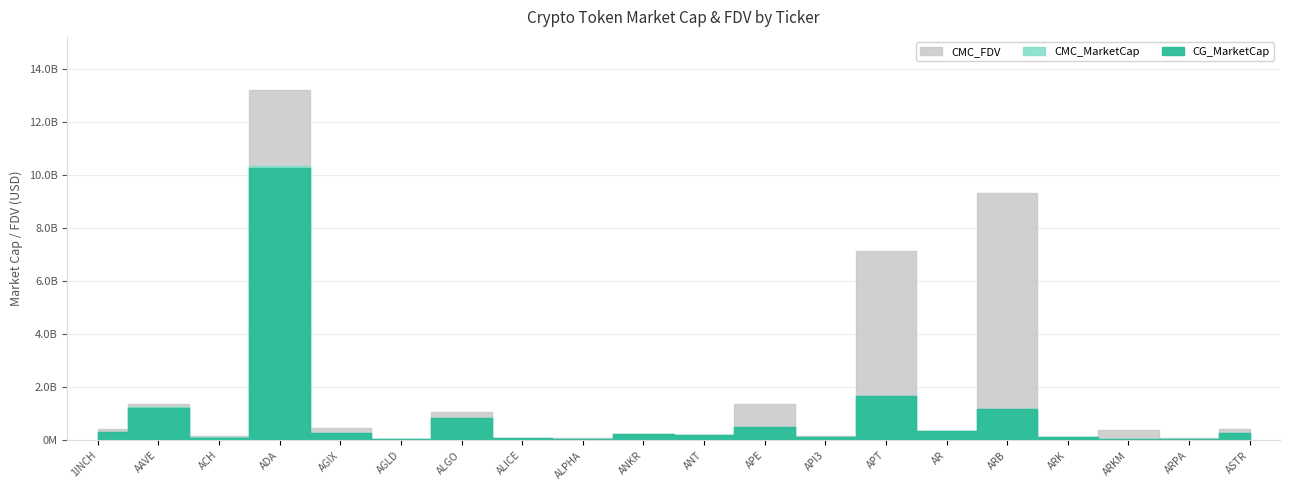

How many distinct data groups are displayed?

3